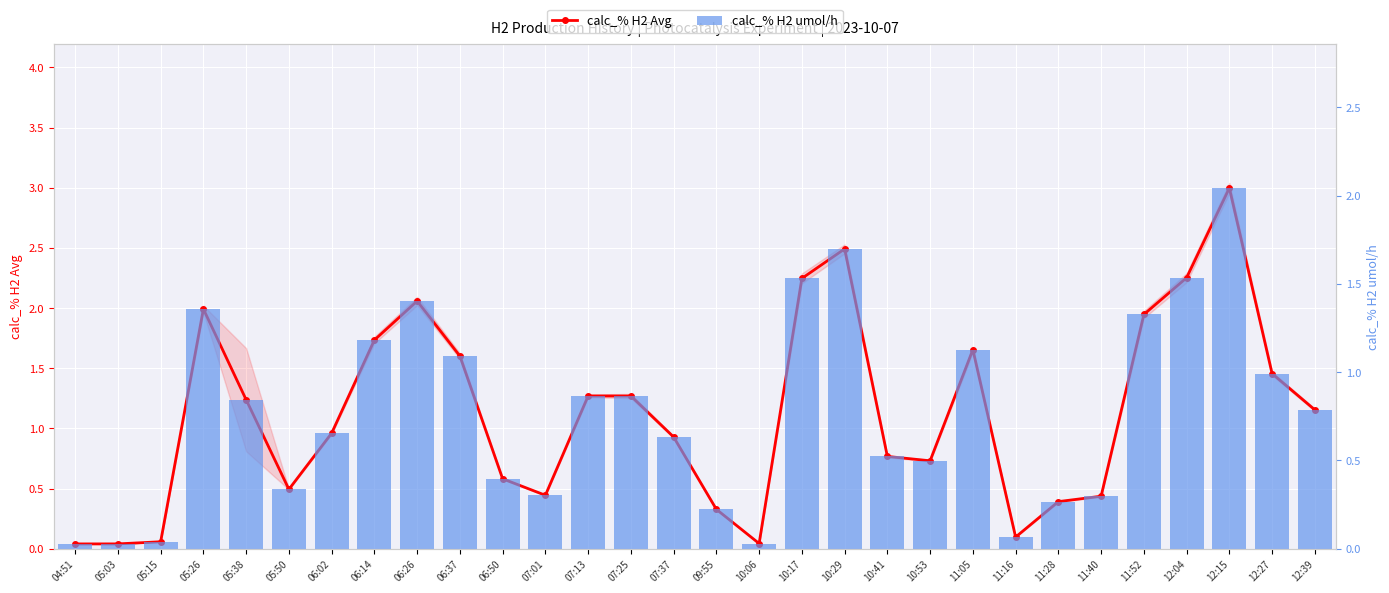

Reading left to right, what are all the values shown in this chart?

calc_% H2 Avg: 04:51=0.0	05:03=0.0	05:15=0.1	05:26=2.0	05:38=1.2	05:50=0.5	06:02=1.0	06:14=1.7	06:26=2.1	06:37=1.6	06:50=0.6	07:01=0.4	07:13=1.3	07:25=1.3	07:37=0.9	09:55=0.3	10:06=0.0	10:17=2.2	10:29=2.5	10:41=0.8	10:53=0.7	11:05=1.7	11:16=0.1	11:28=0.4	11:40=0.4	11:52=1.9	12:04=2.3	12:15=3.0	12:27=1.5	12:39=1.2
calc_% H2 umol/h: 04:51=0.0	05:03=0.0	05:15=0.0	05:26=1.4	05:38=0.8	05:50=0.3	06:02=0.7	06:14=1.2	06:26=1.4	06:37=1.1	06:50=0.4	07:01=0.3	07:13=0.9	07:25=0.9	07:37=0.6	09:55=0.2	10:06=0.0	10:17=1.5	10:29=1.7	10:41=0.5	10:53=0.5	11:05=1.1	11:16=0.1	11:28=0.3	11:40=0.3	11:52=1.3	12:04=1.5	12:15=2.0	12:27=1.0	12:39=0.8